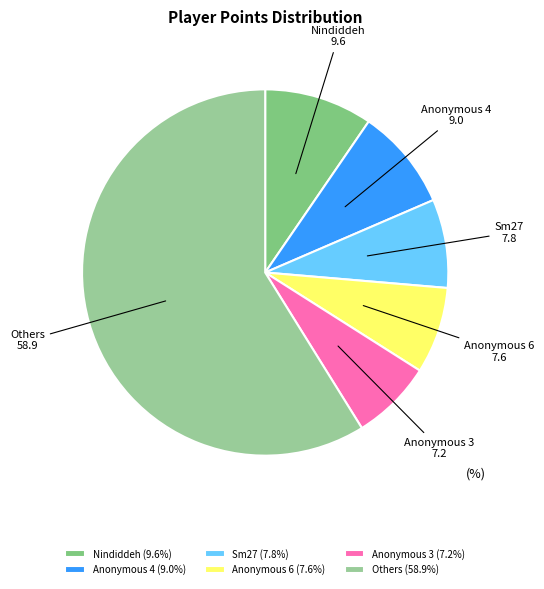

Combined, do Anonymous 6 and Anonymous 3 account for over 50%?

No